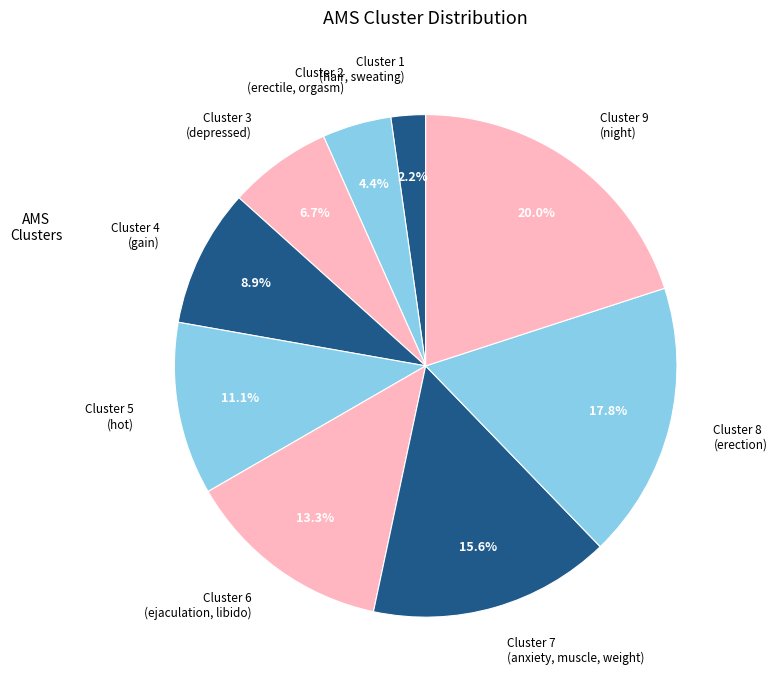

Rank the categories by value from lowest to highest.

Cluster 1 (hair, sweating), Cluster 2 (erectile, orgasm), Cluster 3 (depressed), Cluster 4 (gain), Cluster 5 (hot), Cluster 6 (ejaculation, libido), Cluster 7 (anxiety, muscle, weight), Cluster 8 (erection), Cluster 9 (night)